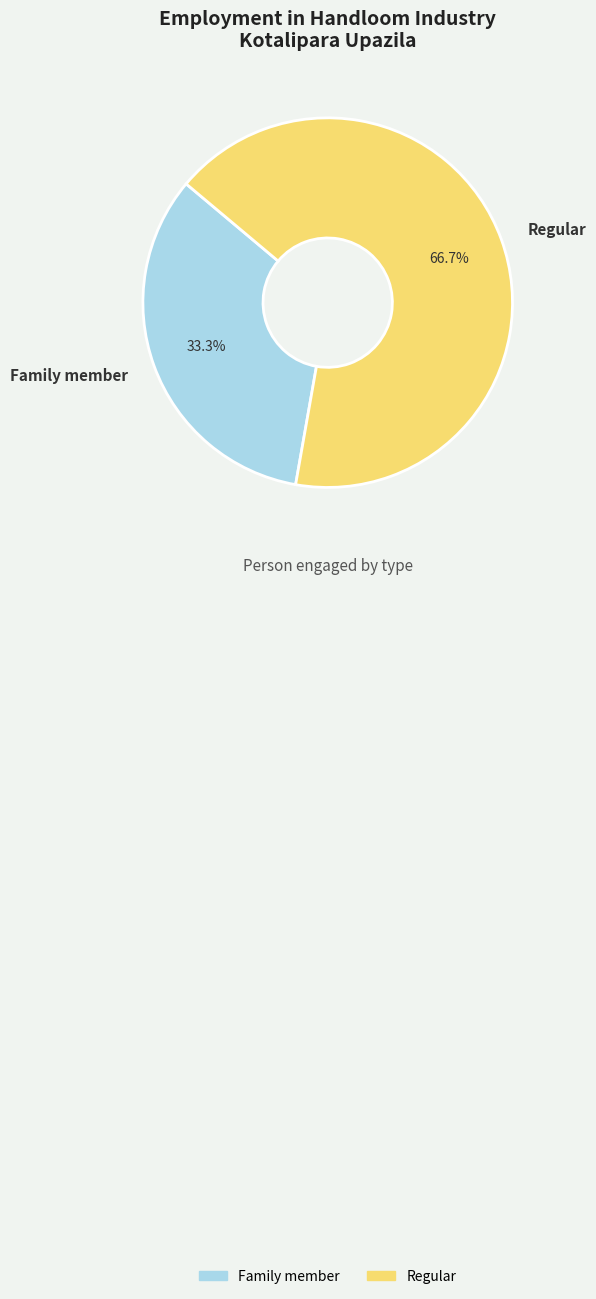

What is the total percentage of Family member and Regular?

100.0%